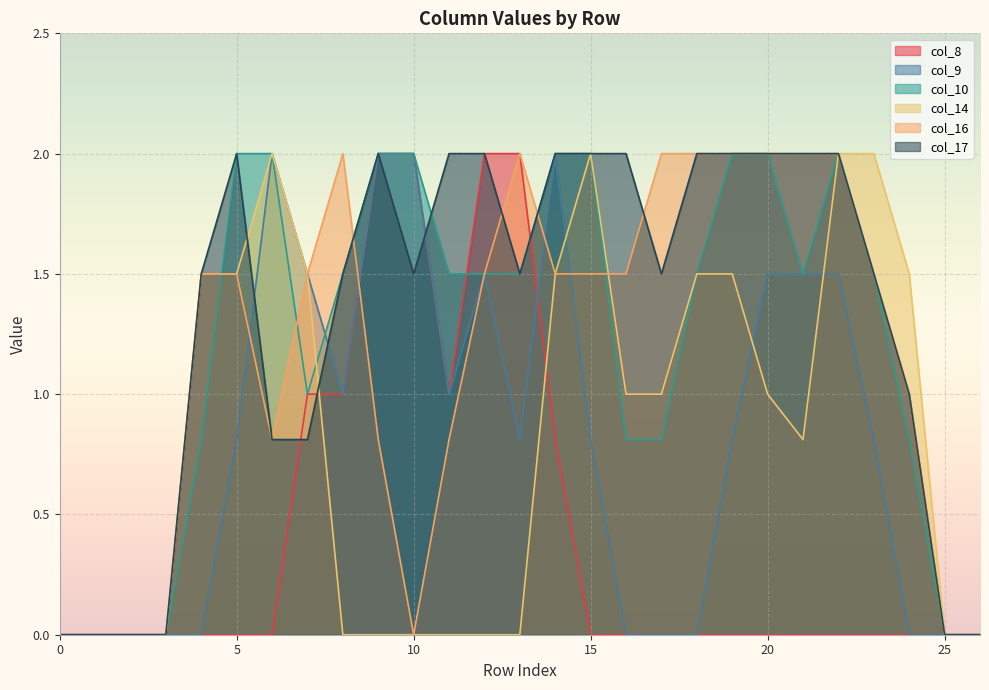

What is the maximum value for col_9?

2.0